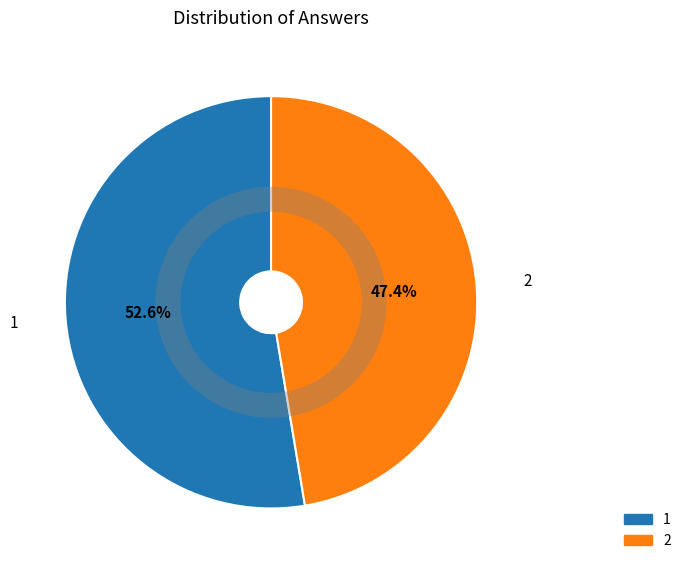

To the nearest percent, what portion does 1 represent?

53%